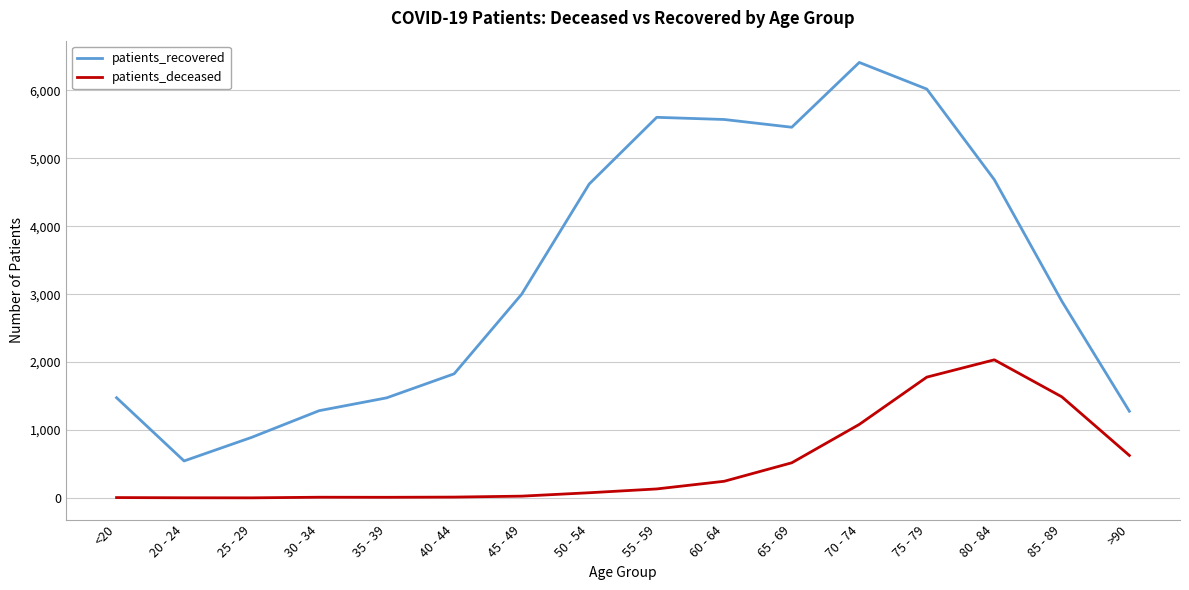

Which series has the widest spread of values?

patients_recovered